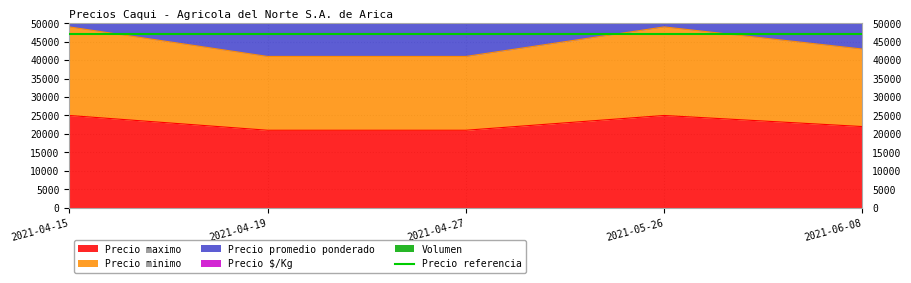

How many values in the Precio maximo series are below 22000?

2